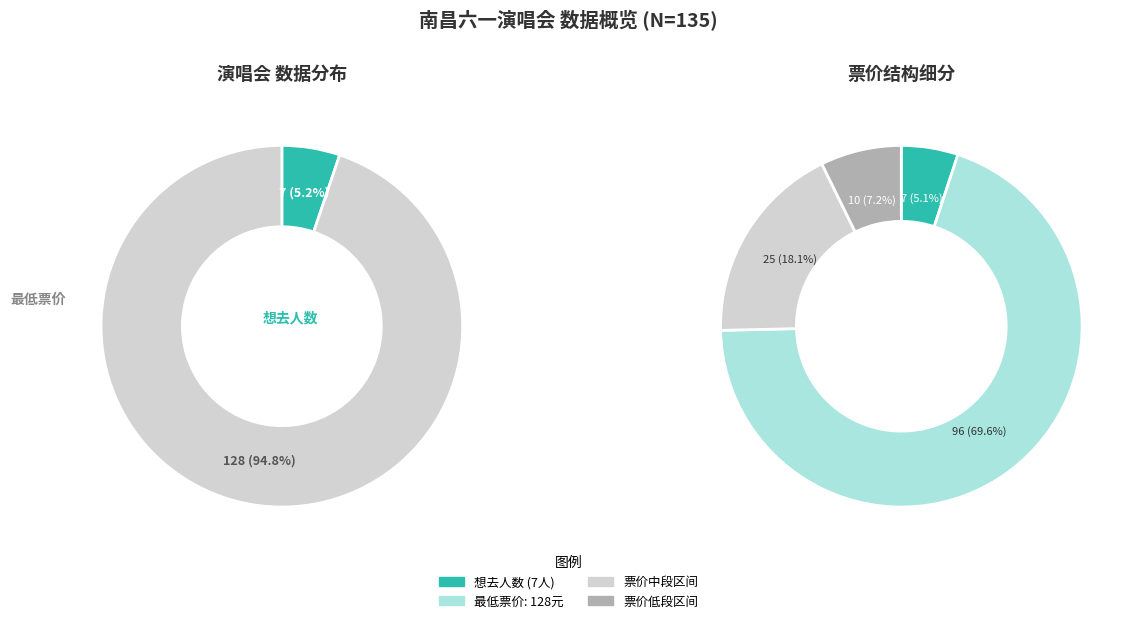

Rank the categories by value from lowest to highest.

想去人数, 最低票价